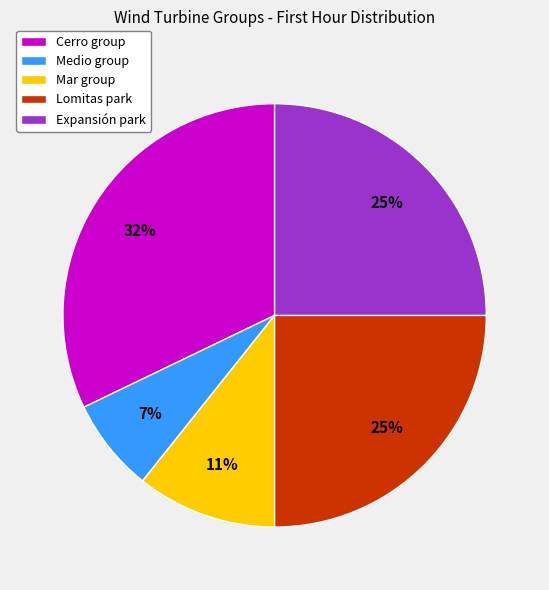

Combined, do Lomitas park and Mar group account for over 50%?

No